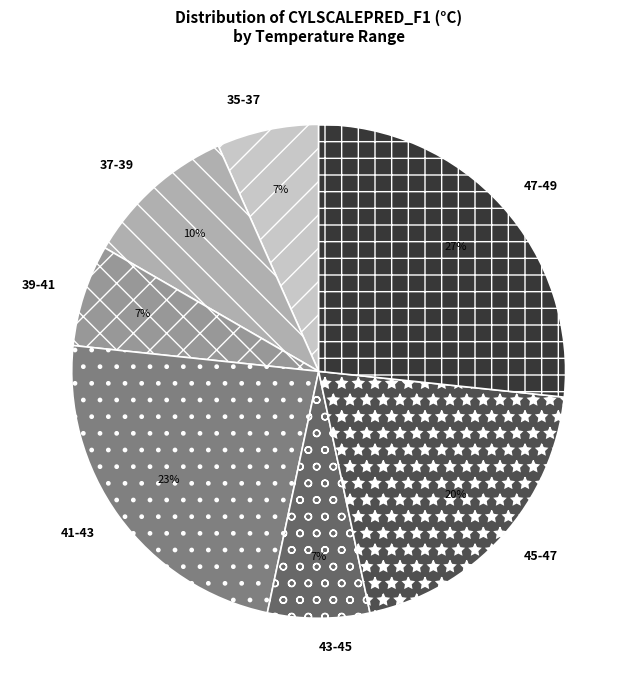

How many segments does this pie chart have?

7